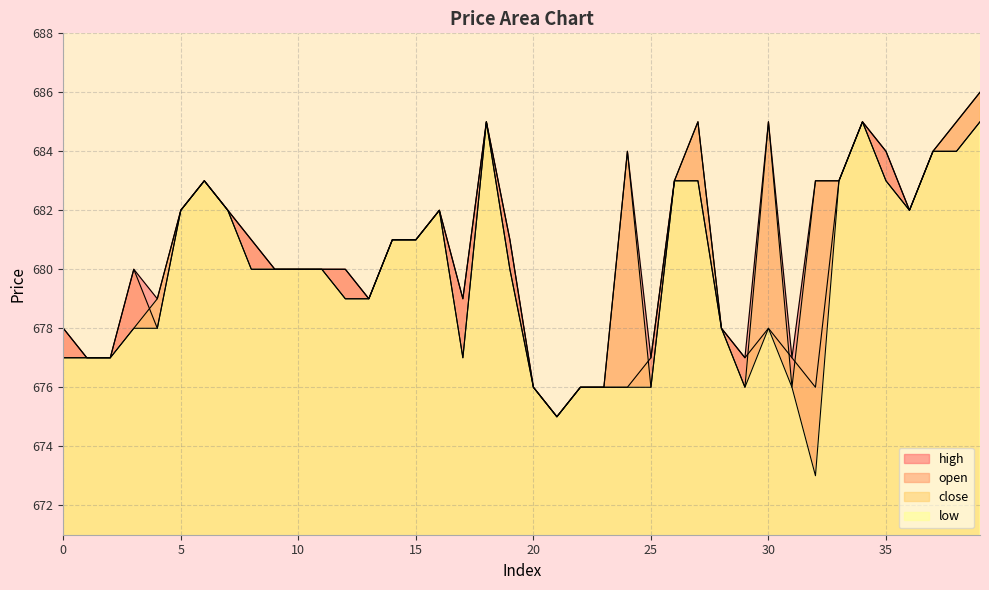

Rank the series by their maximum value, from lowest to highest.

open, low, high, close